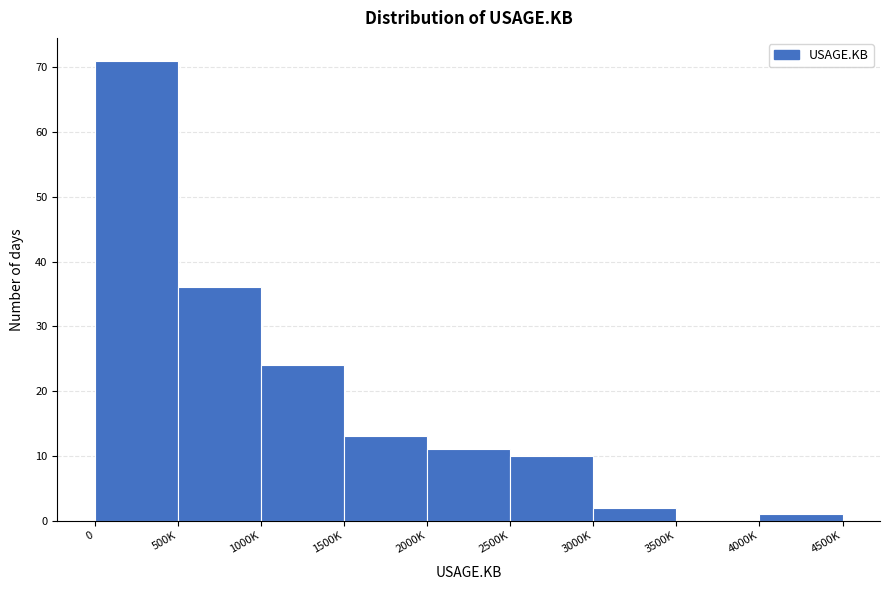

Reading left to right, what are all the values shown in this chart?

0=71	500K=36	1000K=24	1500K=13	2000K=11	2500K=10	3000K=2	3500K=0	4000K=1